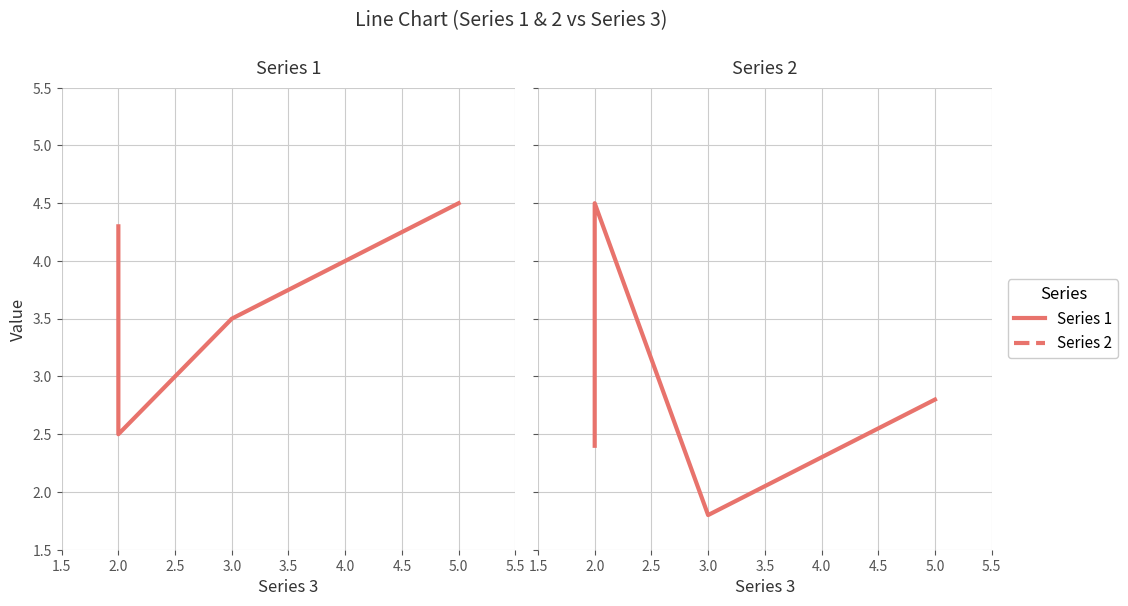

What value does the Series 2 series have at 3.0?

1.8